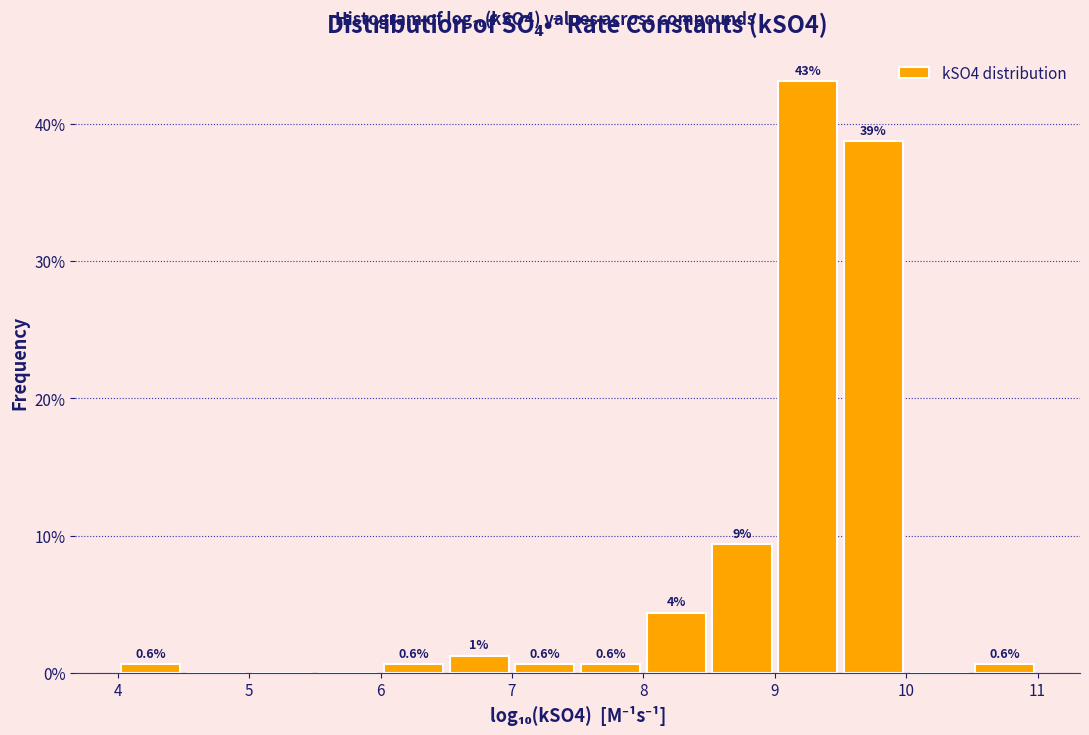

Which range on the x-axis has the tallest bar?

9.0 to 9.5